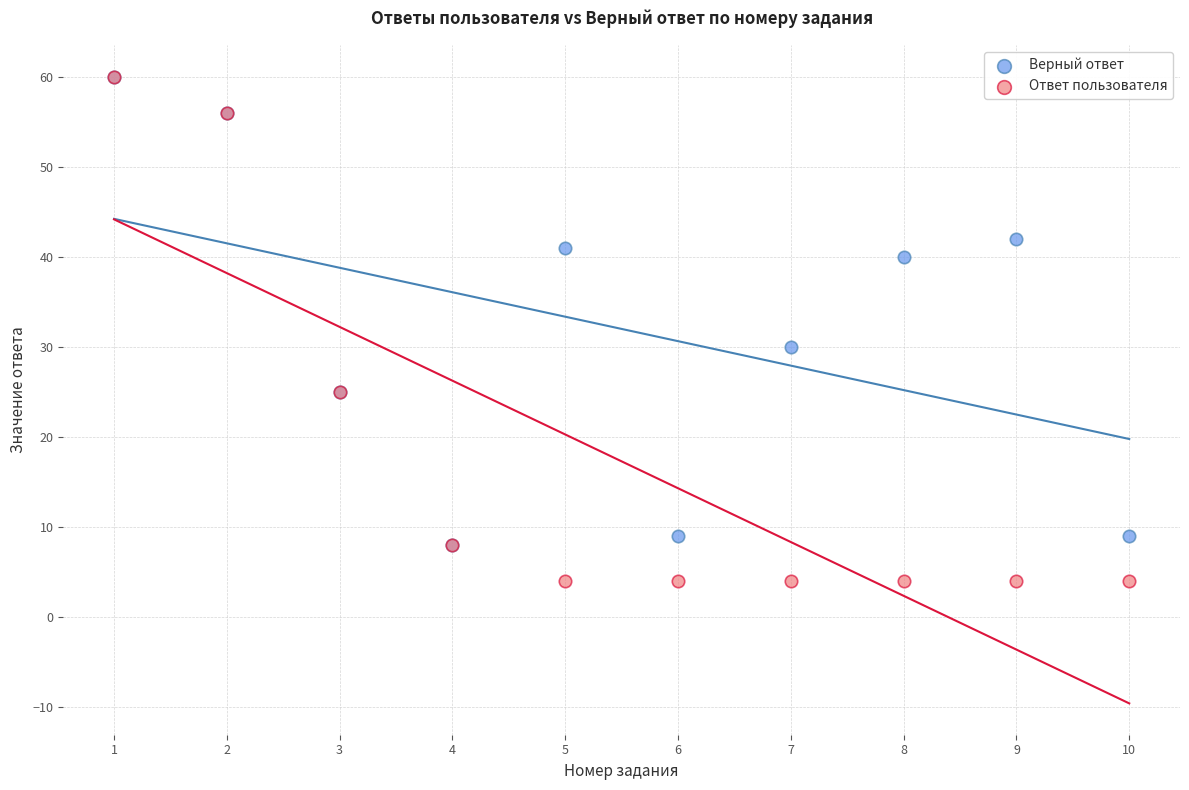

Which series has the widest spread of Y values?

Ответ пользователя